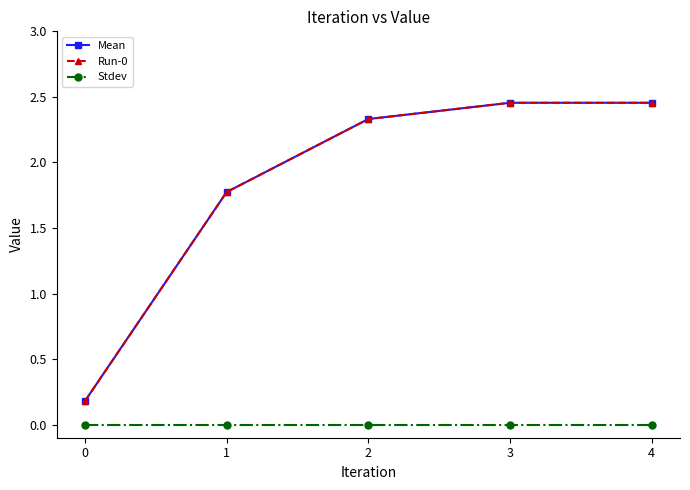

Reading left to right, what are all the values shown in this chart?

Mean: 0.2	1.8	2.3	2.5	2.5
Run-0: 0.2	1.8	2.3	2.5	2.5
Stdev: 0.0	0.0	0.0	0.0	0.0